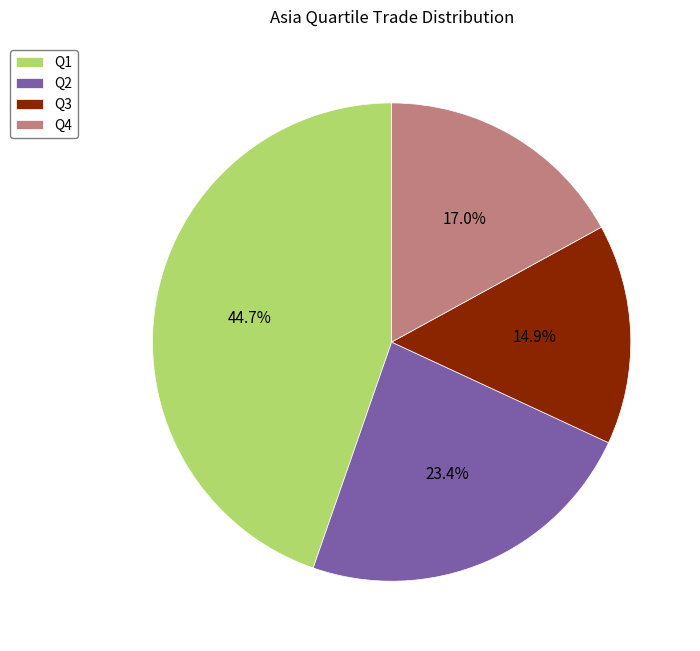

To the nearest percent, what percentage of the pie is Q3?

15%